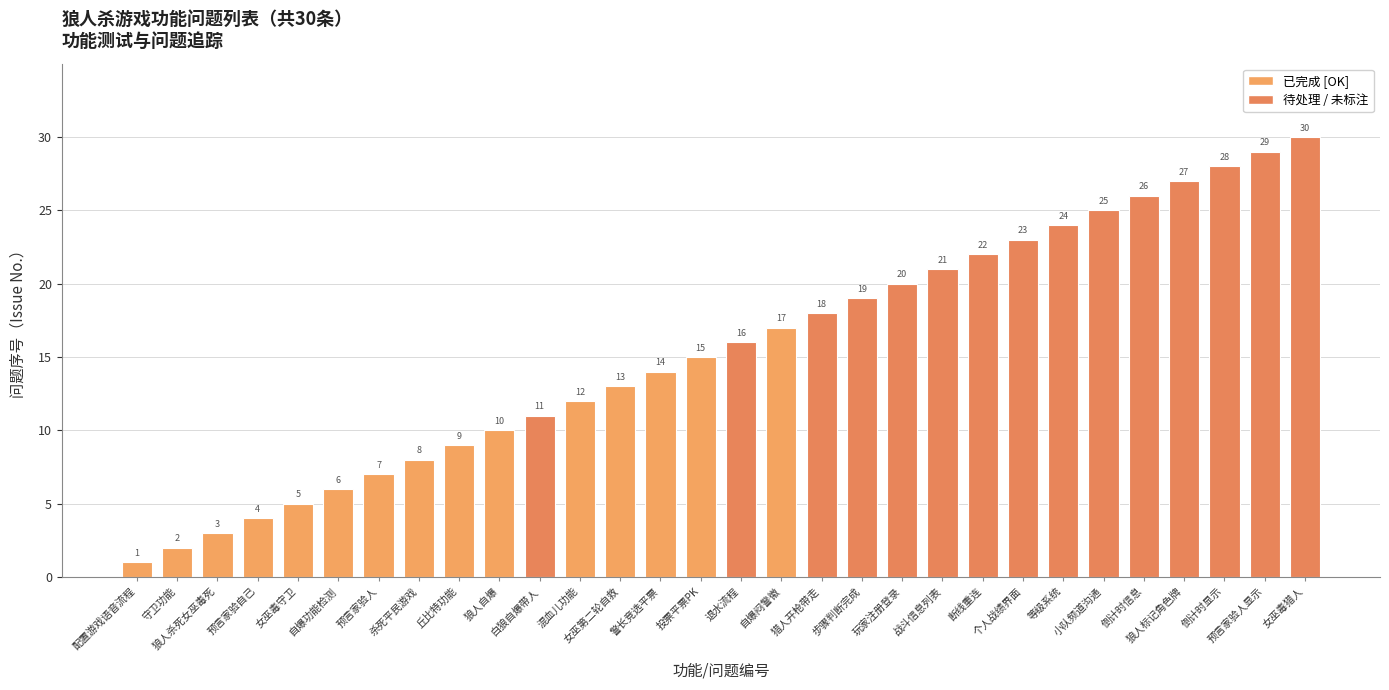

Rank the categories by value from highest to lowest.

女巫毒猎人, 预言家验人显示, 倒计时显示, 狼人标记角色牌, 倒计时信息, 小队频道沟通, 等级系统, 个人战绩界面, 断线重连, 战斗信息列表, 玩家注册登录, 步骤判断完成, 猎人开枪带走, 自爆闷警徽, 退水流程, 投票平票PK, 警长竞选平票, 女巫第二轮自救, 混血儿功能, 白狼自爆带人, 狼人自爆, 丘比特功能, 杀死平民游戏, 预言家验人, 自爆功能检测, 女巫毒守卫, 预言家验自己, 狼人杀死女巫毒死, 守卫功能, 配置游戏语音流程